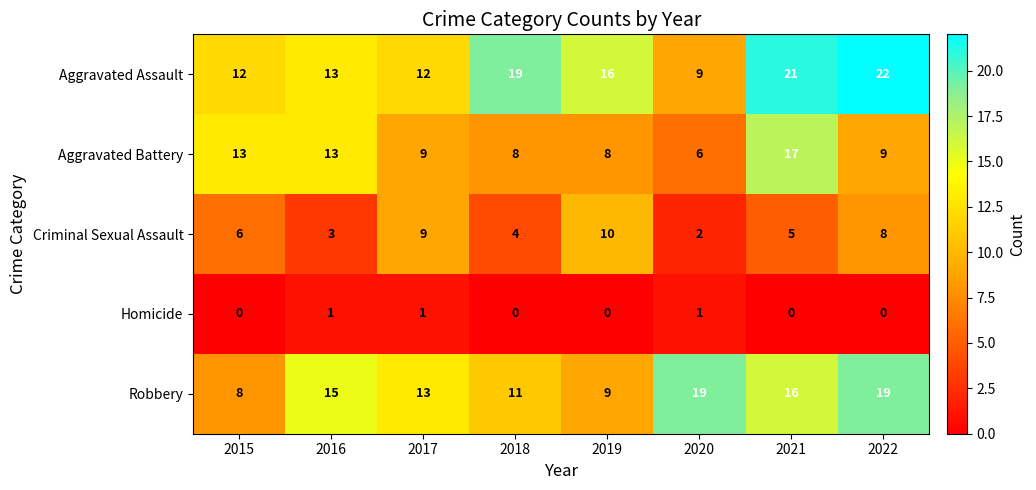

List the series in order of their peak value, lowest first.

Homicide, Criminal Sexual Assault, Aggravated Battery, Robbery, Aggravated Assault